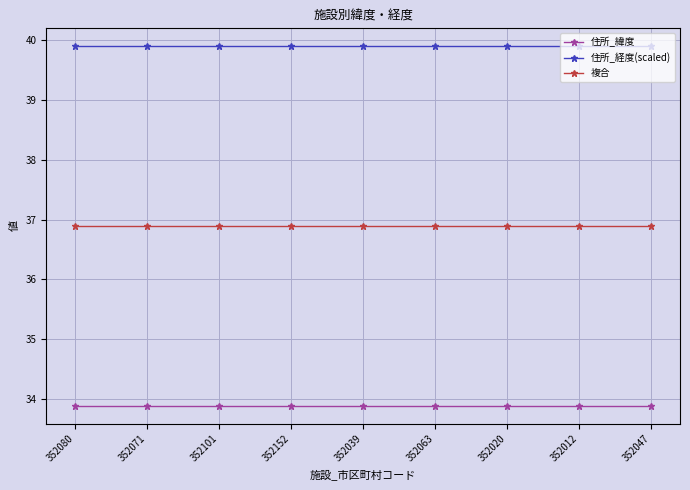

The value of 住所_緯度 at 352039 is 59.4. True or false?

False